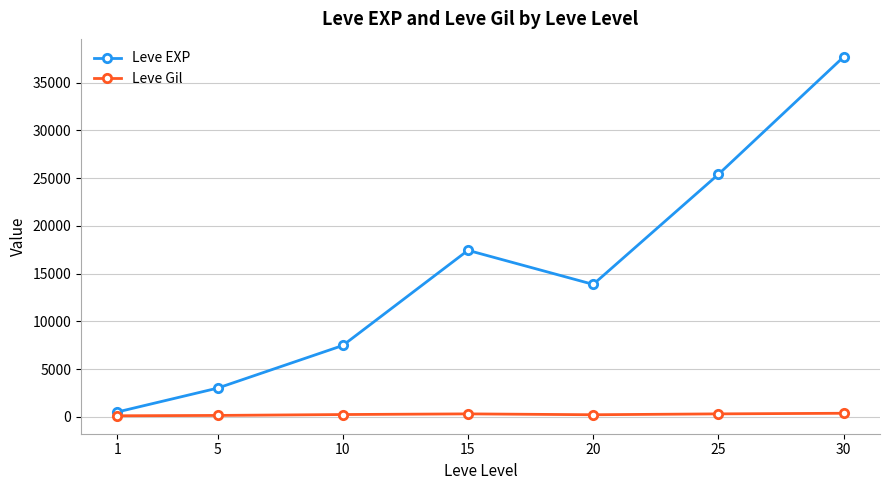

At which label does Leve EXP first exceed 13876?

15